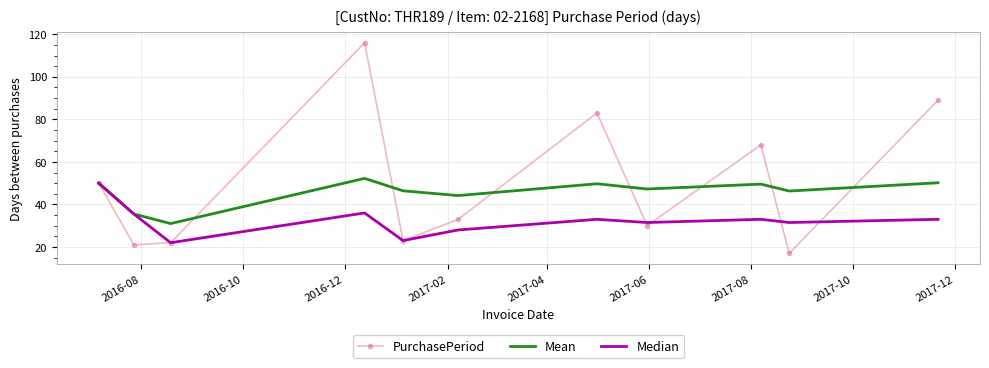

Which series has the largest range (max minus min)?

PurchasePeriod